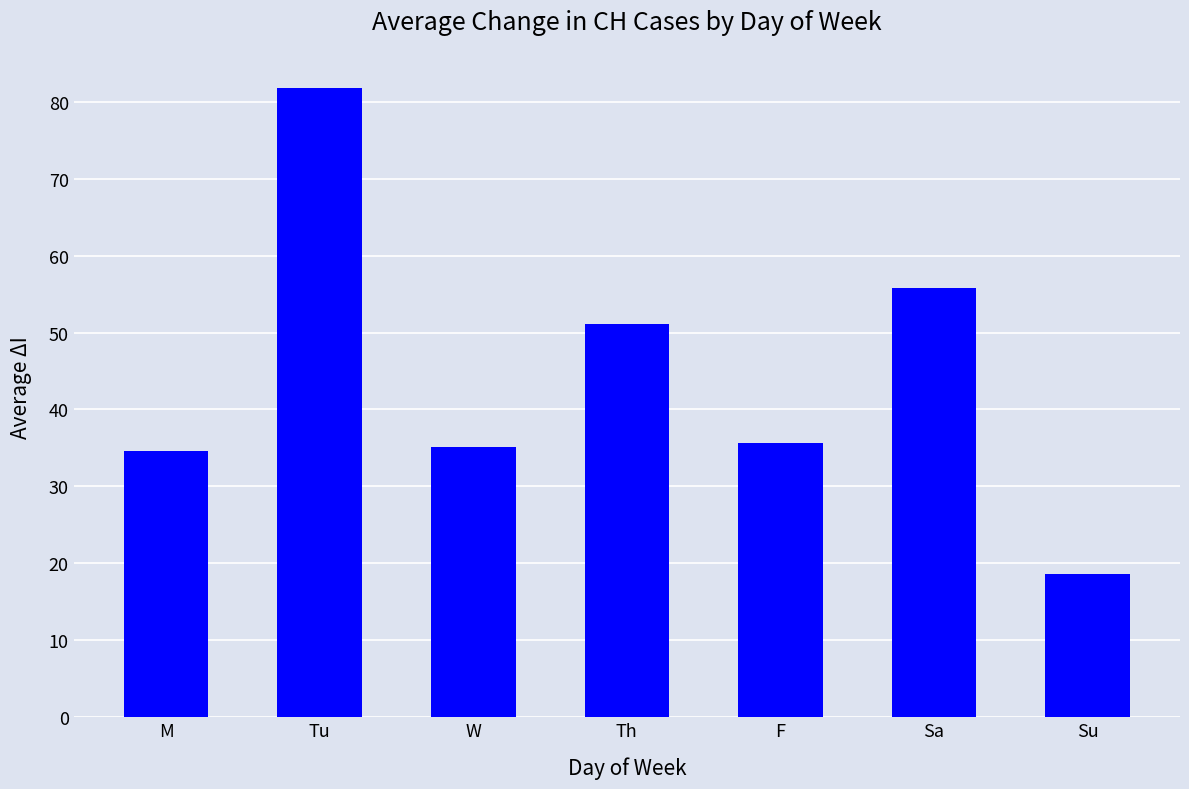

What is the change in value from W to F?

+0.5